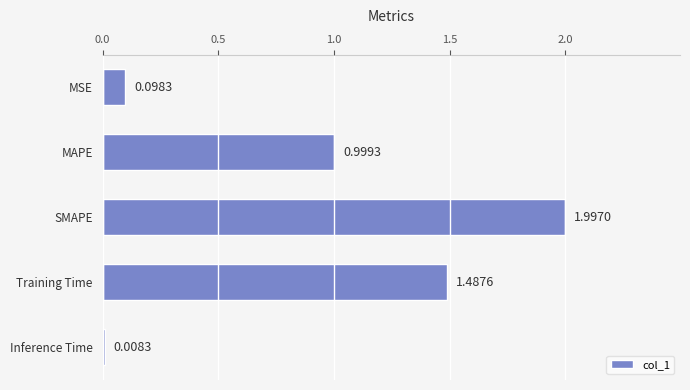

How many data points does each series have?

5